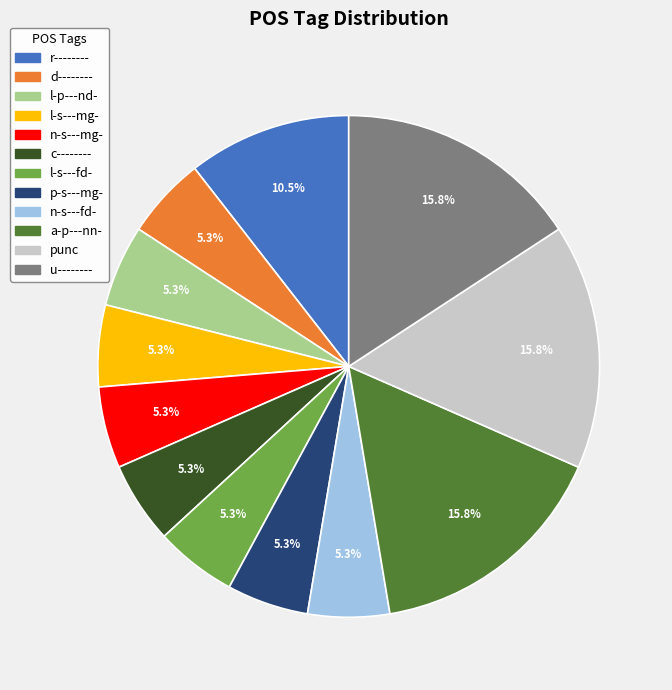

Does any single category account for the majority?

No